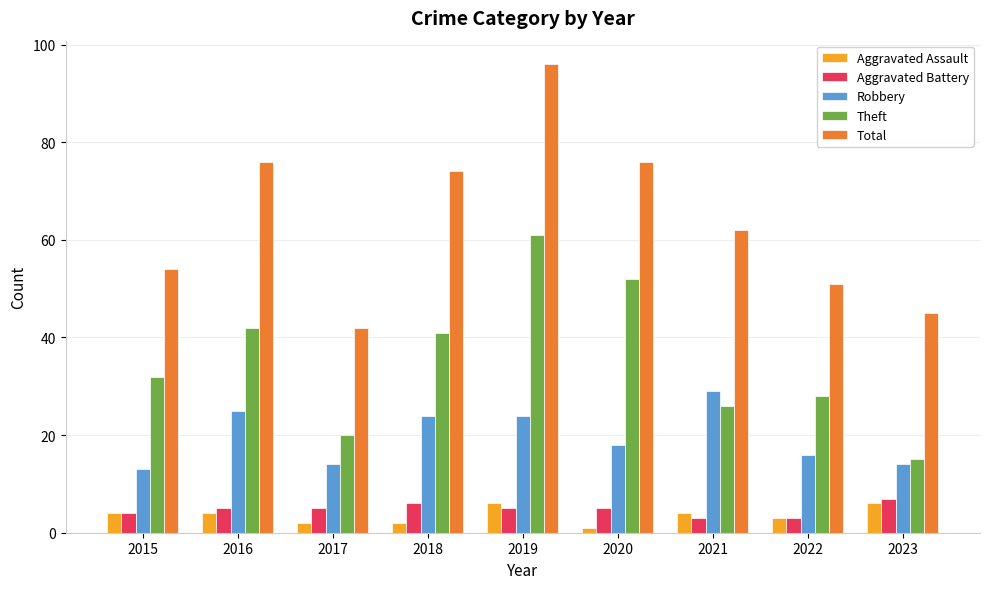

Is it true that Aggravated Assault equals 3 at 2022?

True